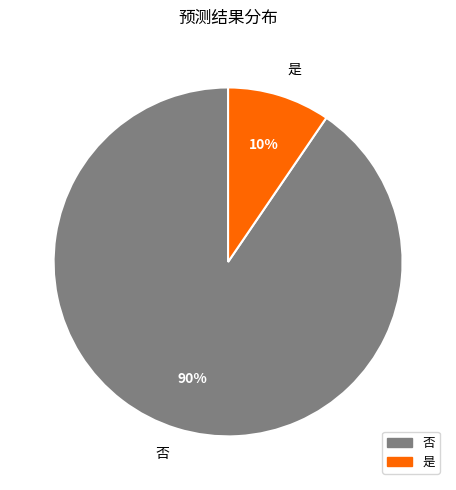

How many slices are in this pie chart?

2